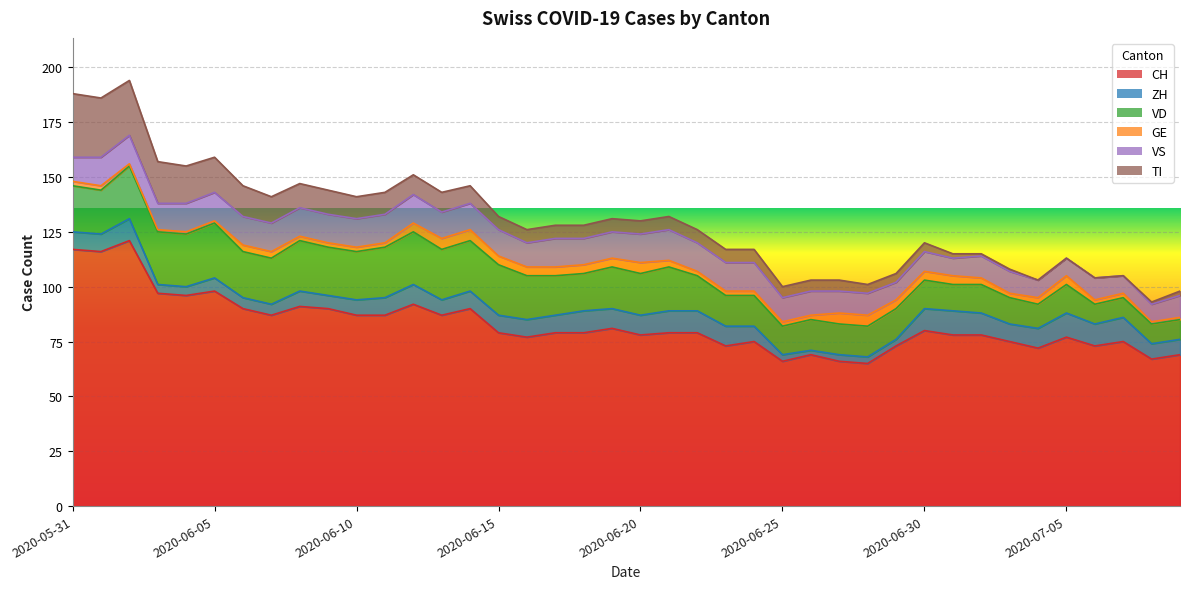

Which series changed the most between 2020-06-20 and 2020-06-28?

CH